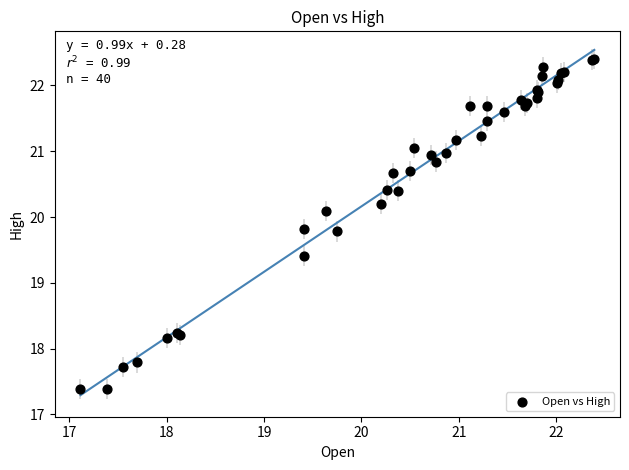

What Y value in the scatter plot is closest to 19?

19.4